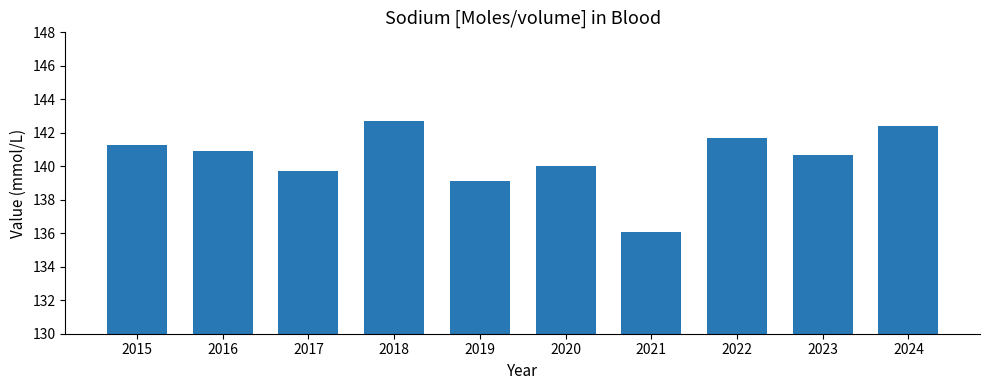

What is the difference between the maximum and second lowest values?

3.6